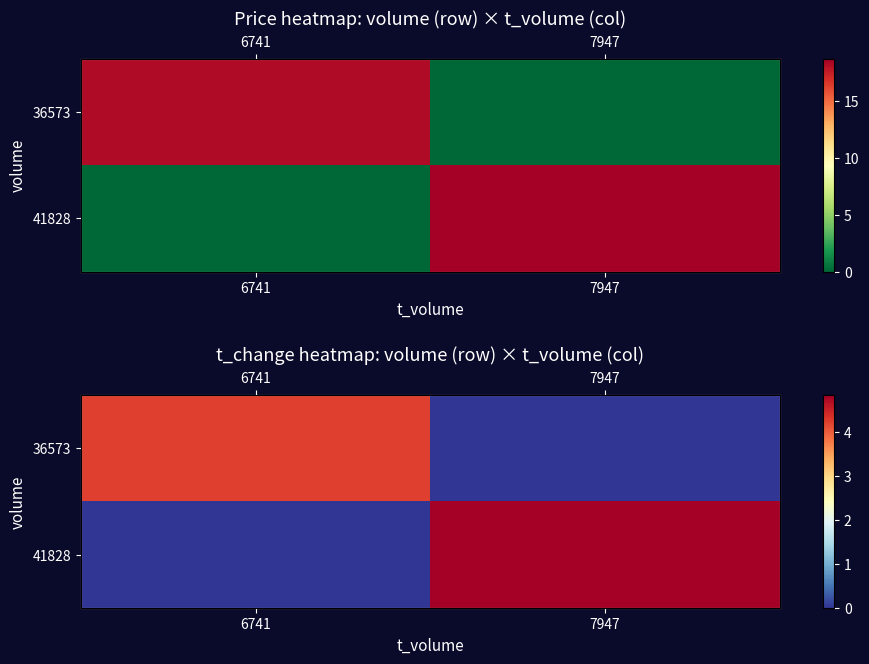

What is the difference between the highest and lowest values at 7947?

4.8